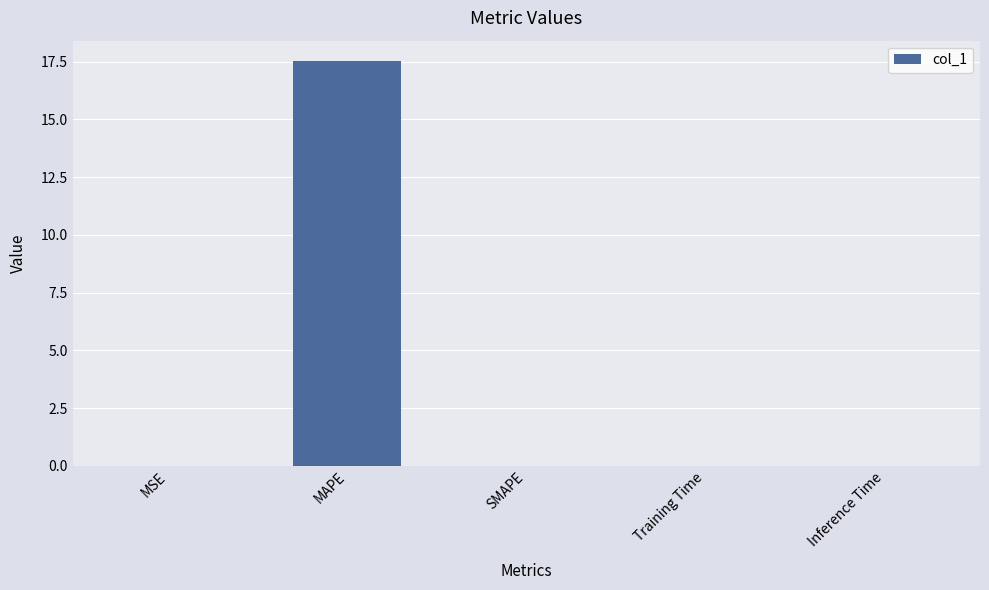

What is the sum of all values?

17.5